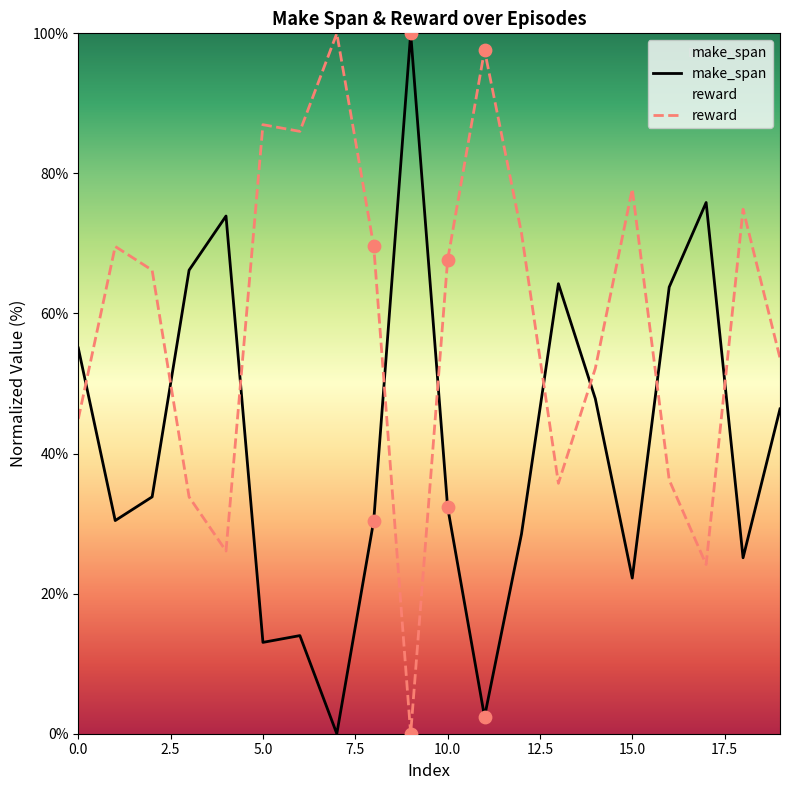

Which series has the largest total across all categories?

reward